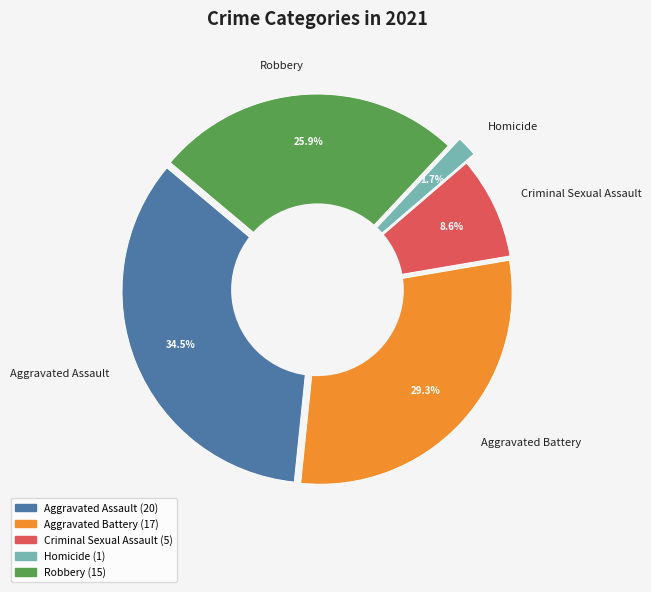

How many segments does this pie chart have?

5